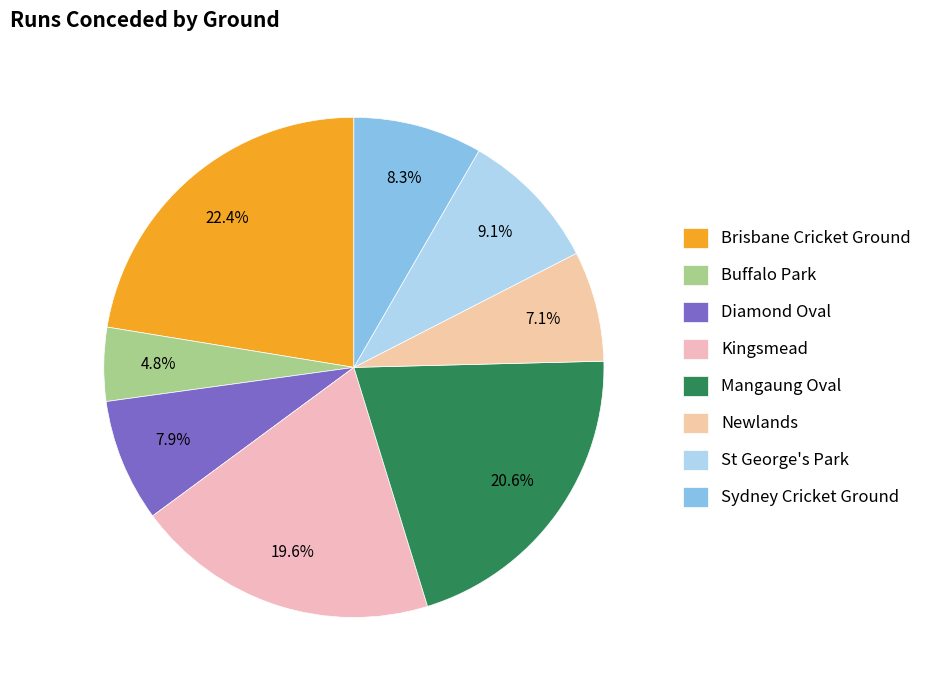

True or false: Kingsmead accounts for 20% of the total.

True